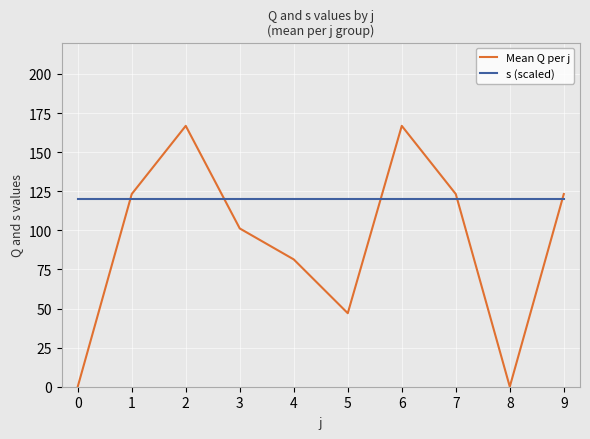

After their last crossing, which series has the higher values: s (scaled) or Mean Q per j?

Mean Q per j